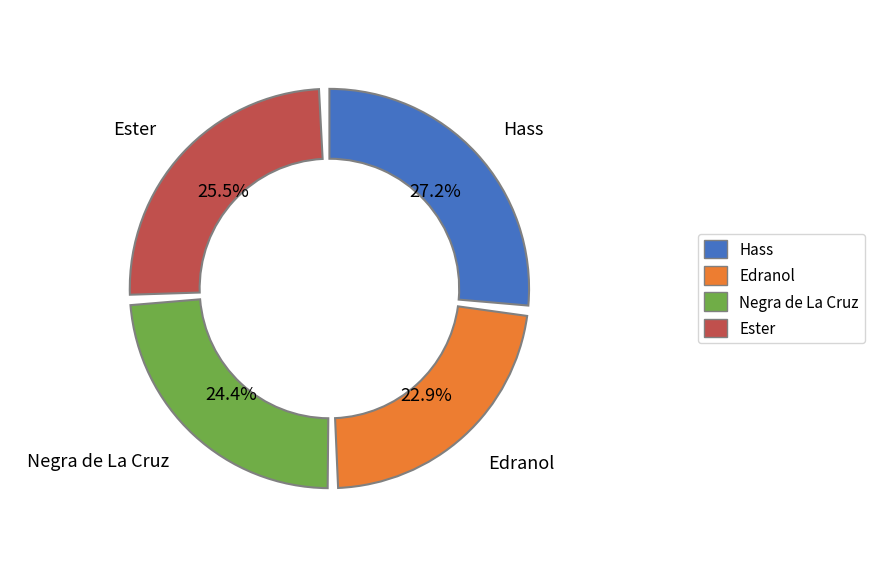

Which slice is the largest?

Hass